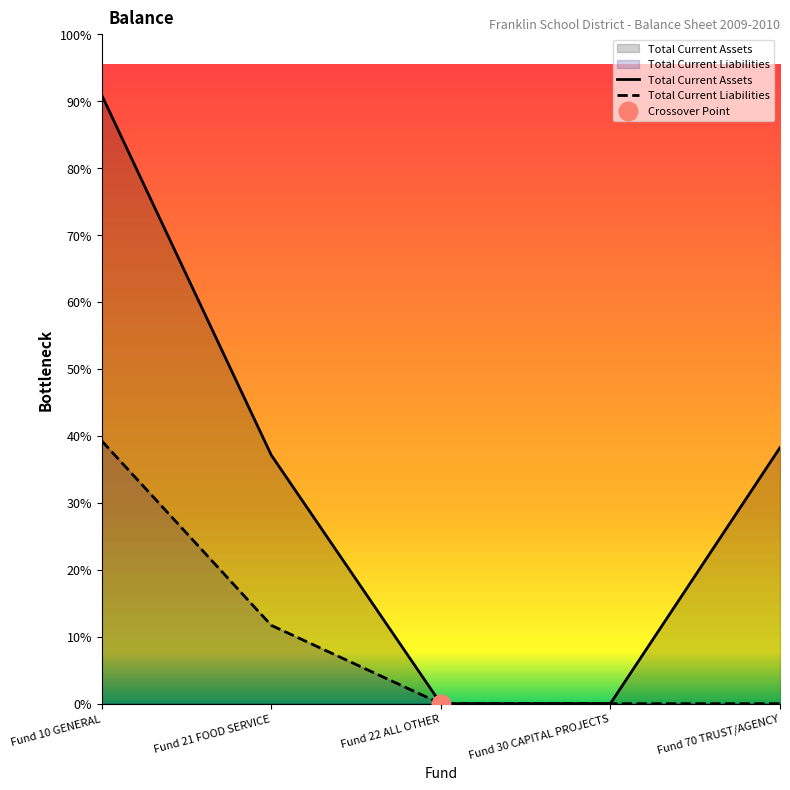

What is the total value across all series at Fund 70 TRUST/AGENCY?

260807.9